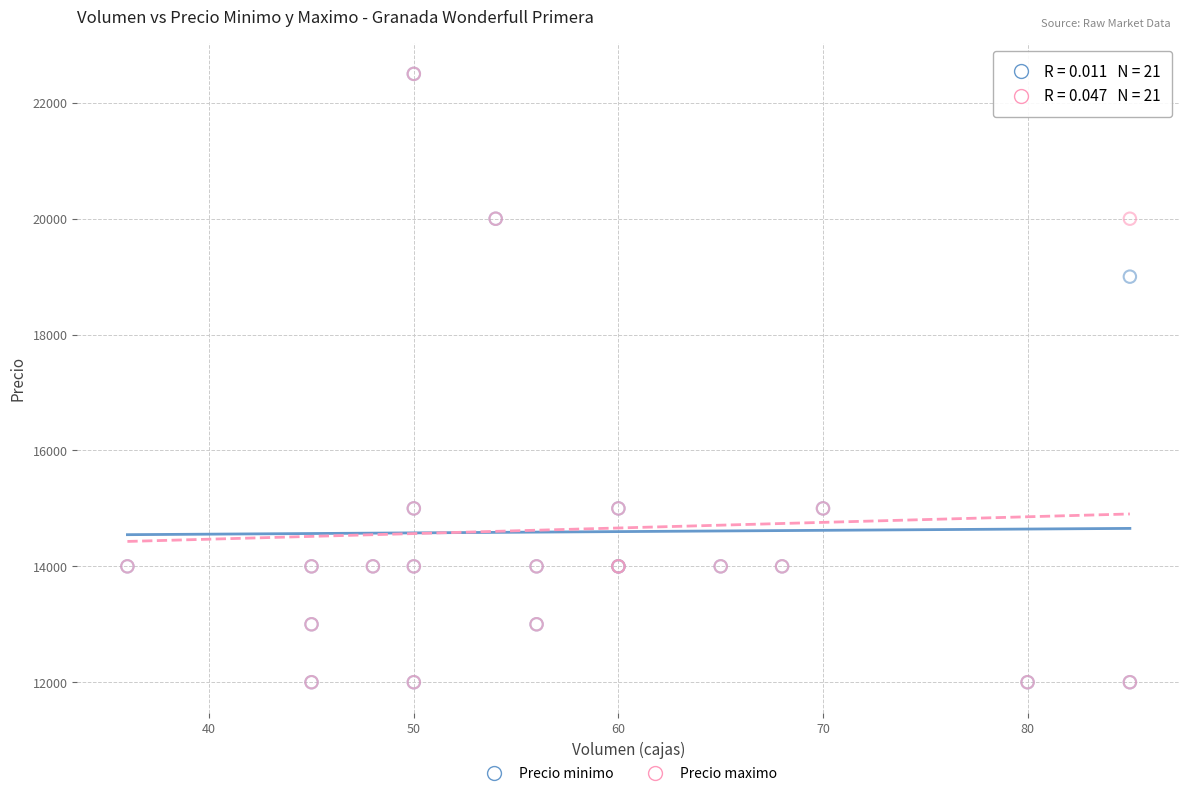

In the Precio minimo series, what Y value is closest to 17250?

19000